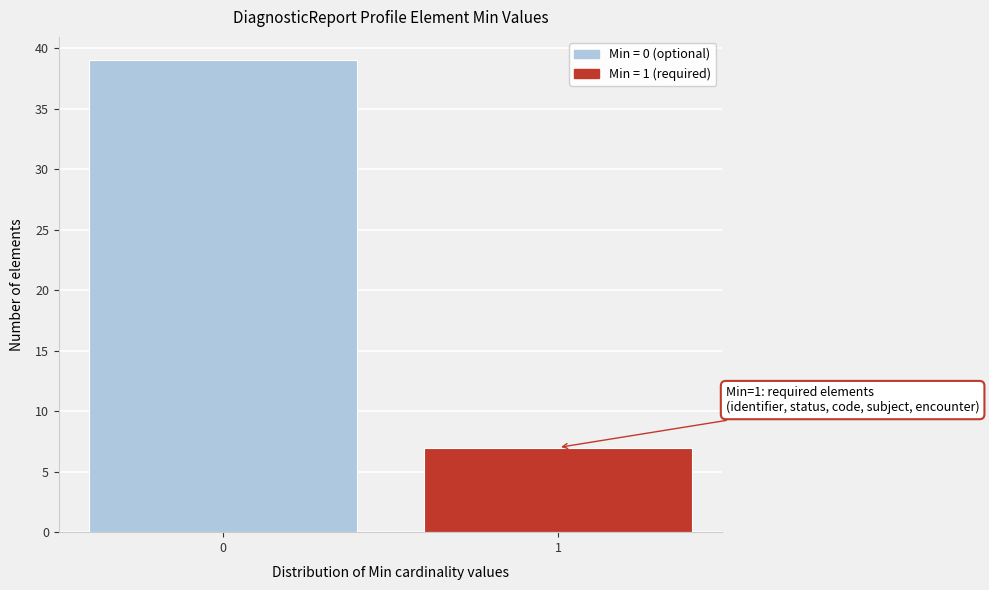

Reading right to left, what are all the values shown in this chart?

7	39